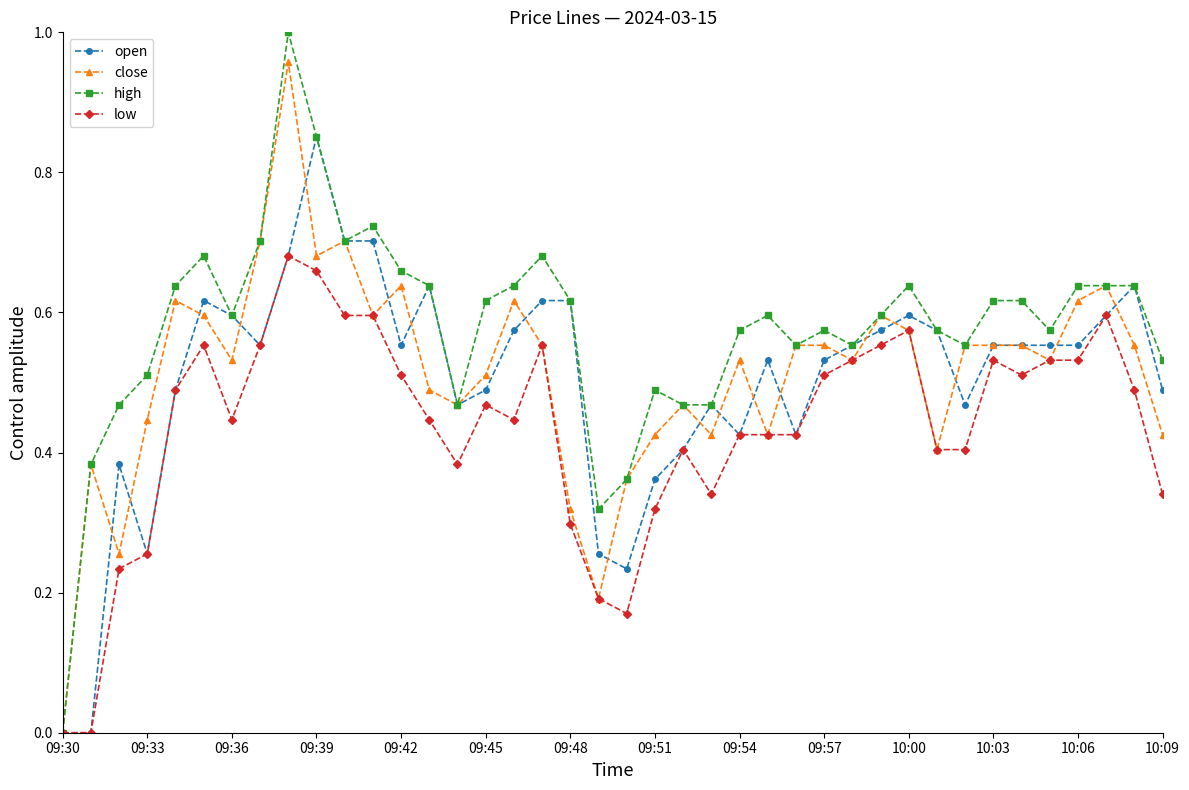

List the series in order of their peak value, highest first.

high, close, open, low